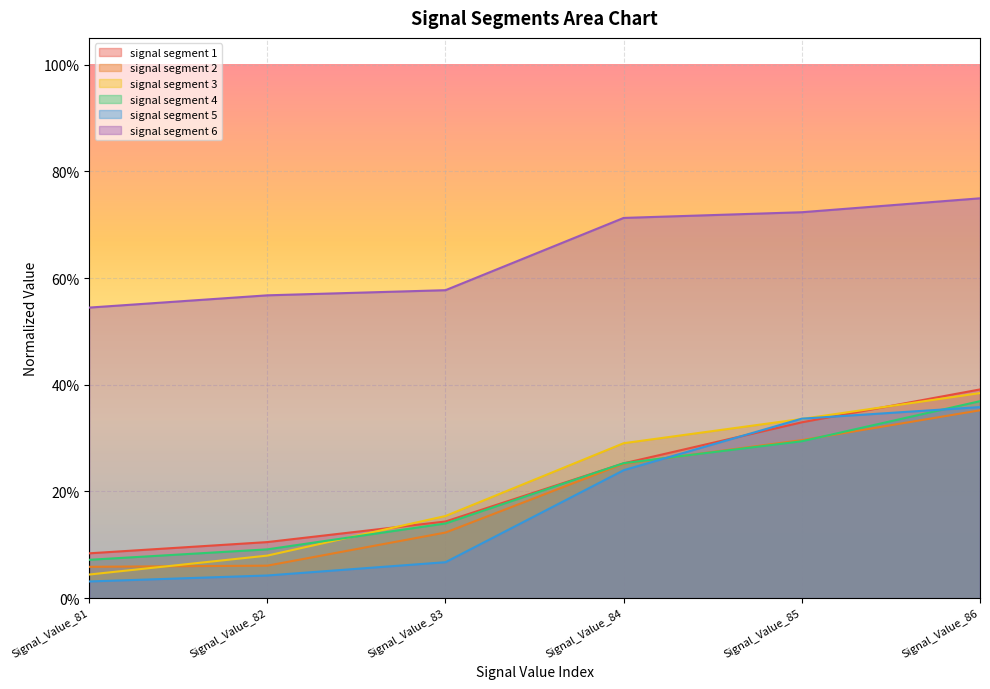

What are all the series names shown in the legend?

signal segment 1, signal segment 2, signal segment 3, signal segment 4, signal segment 5, signal segment 6